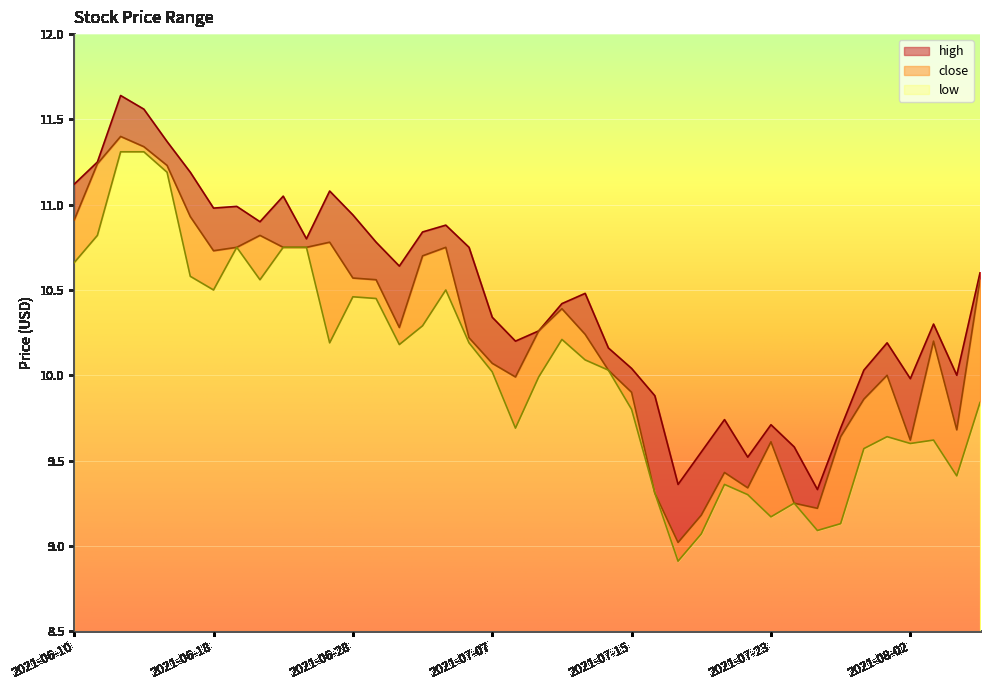

What is the highest value of the low series?

11.3